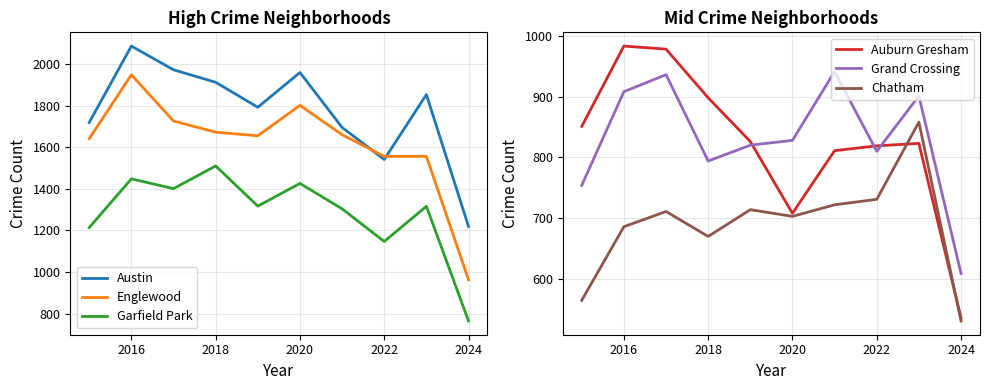

Which category has the highest value in the Austin series?

2016